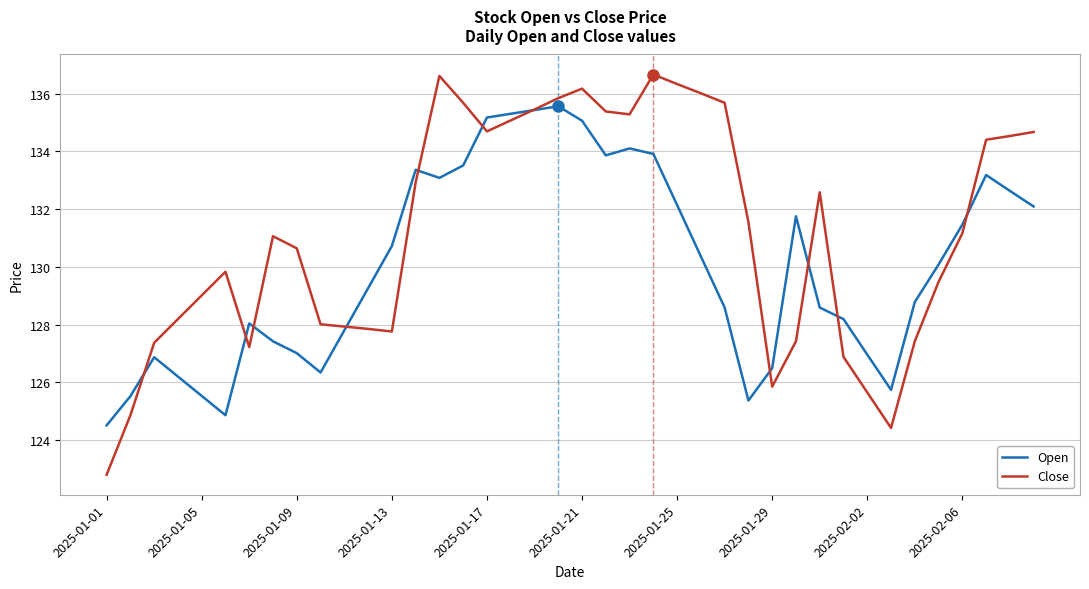

What are all the series names shown in the legend?

Open, Close